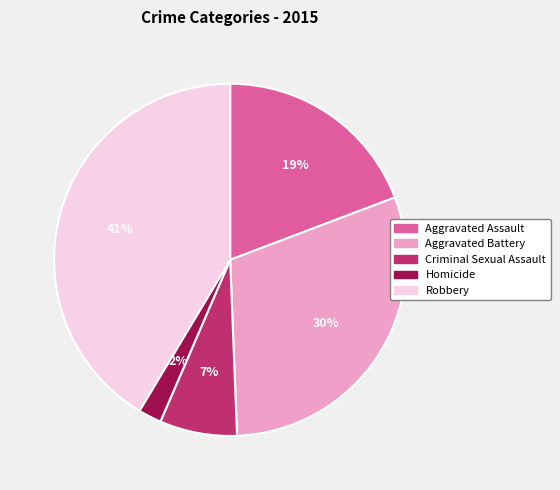

To the nearest percent, what is the combined percentage of Criminal Sexual Assault and Robbery?

48%